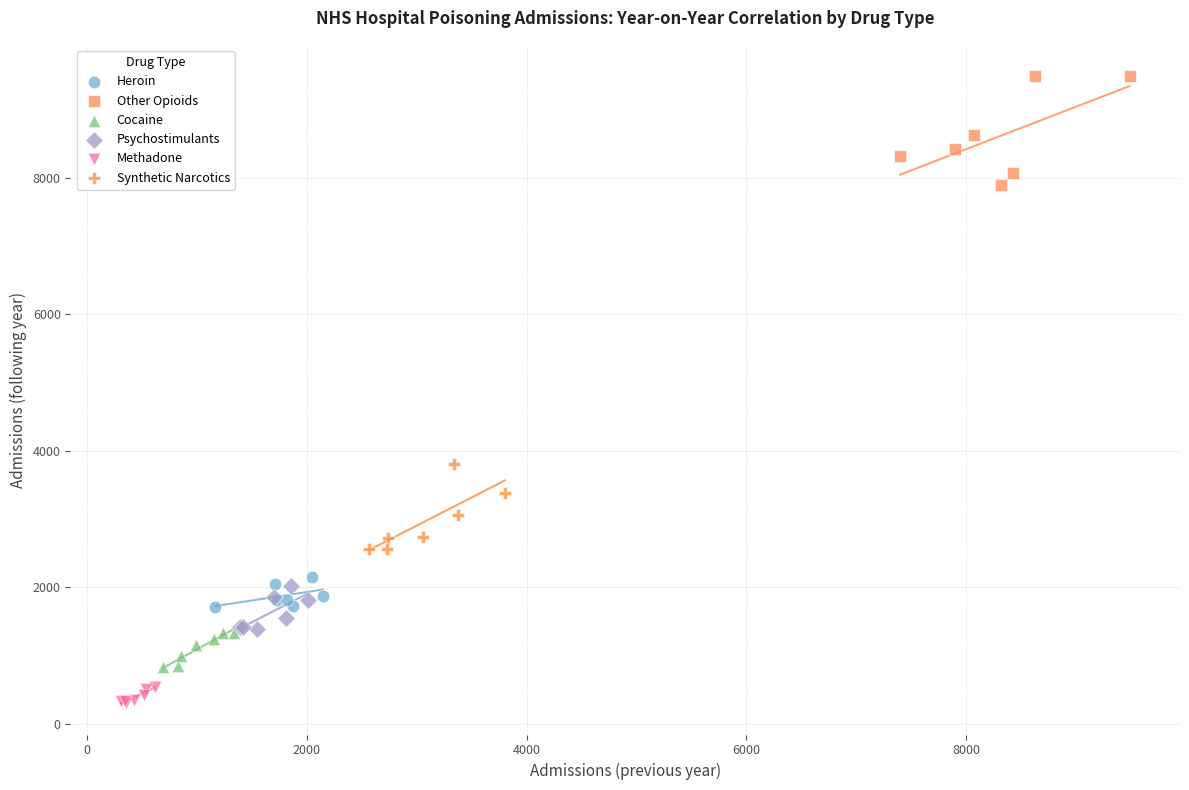

Which series reaches the maximum Y coordinate?

Other Opioids